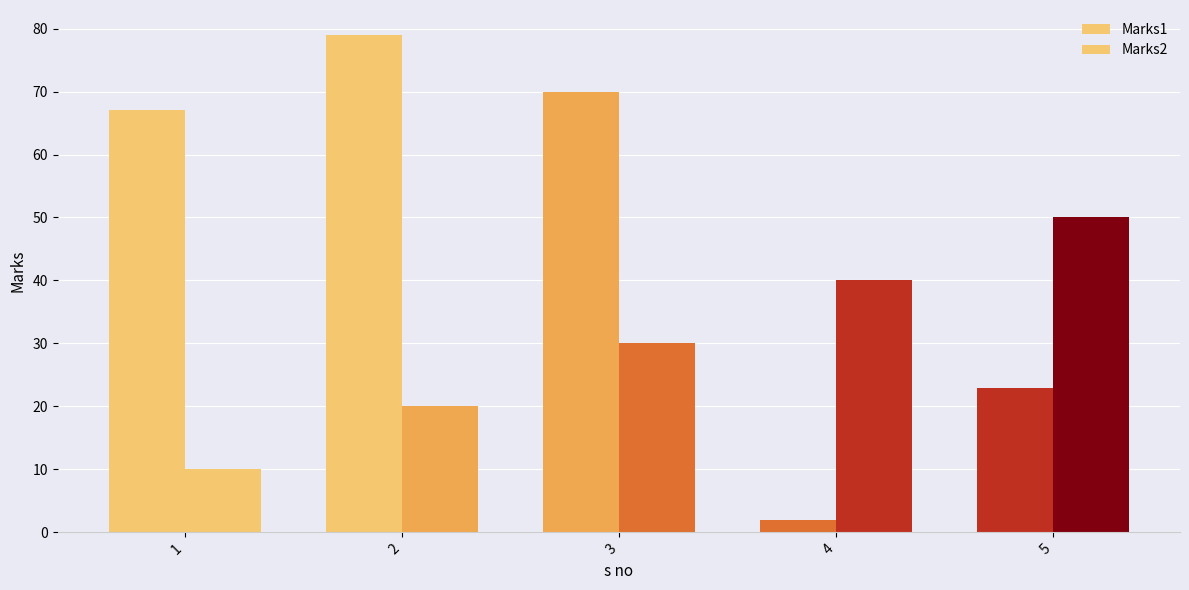

Between 1 and 4, which series saw the biggest shift?

Marks1